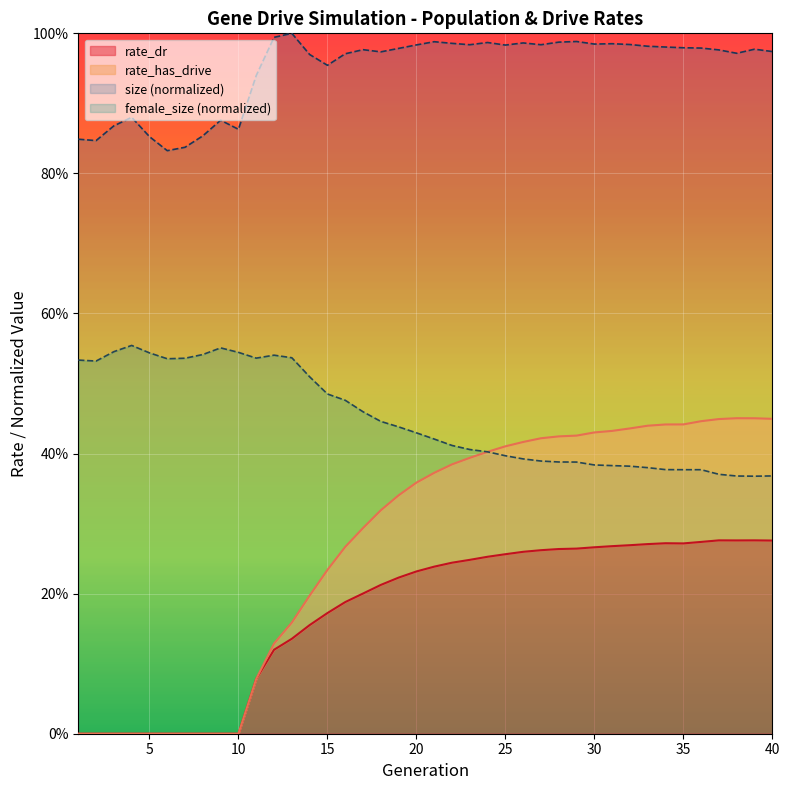

Which category has the lowest value across all series?

1